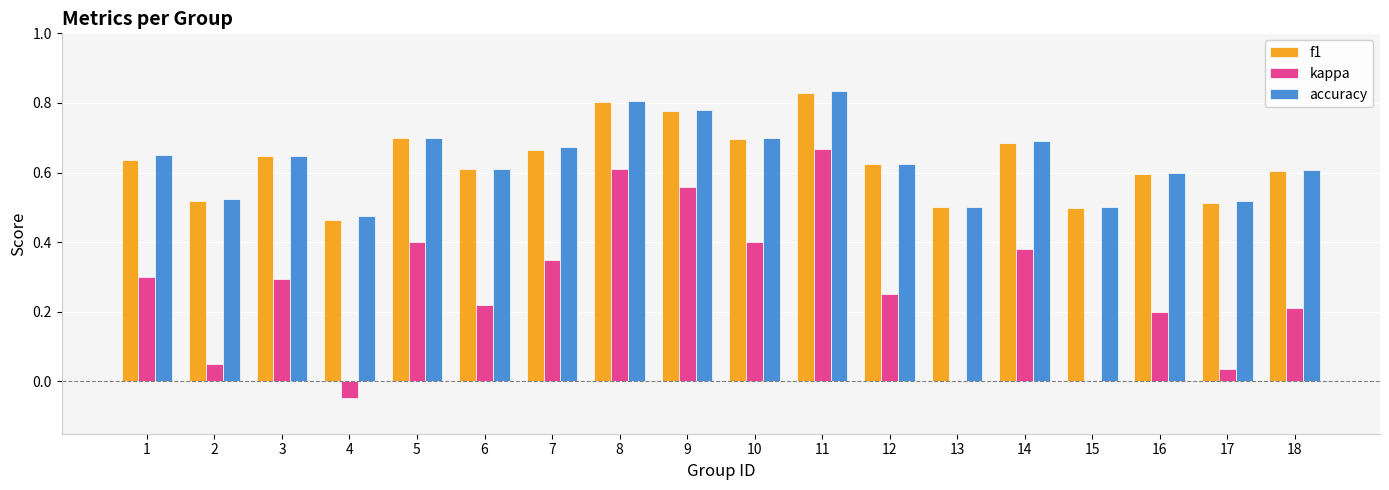

Between 9 and 12, which series saw the biggest shift?

kappa